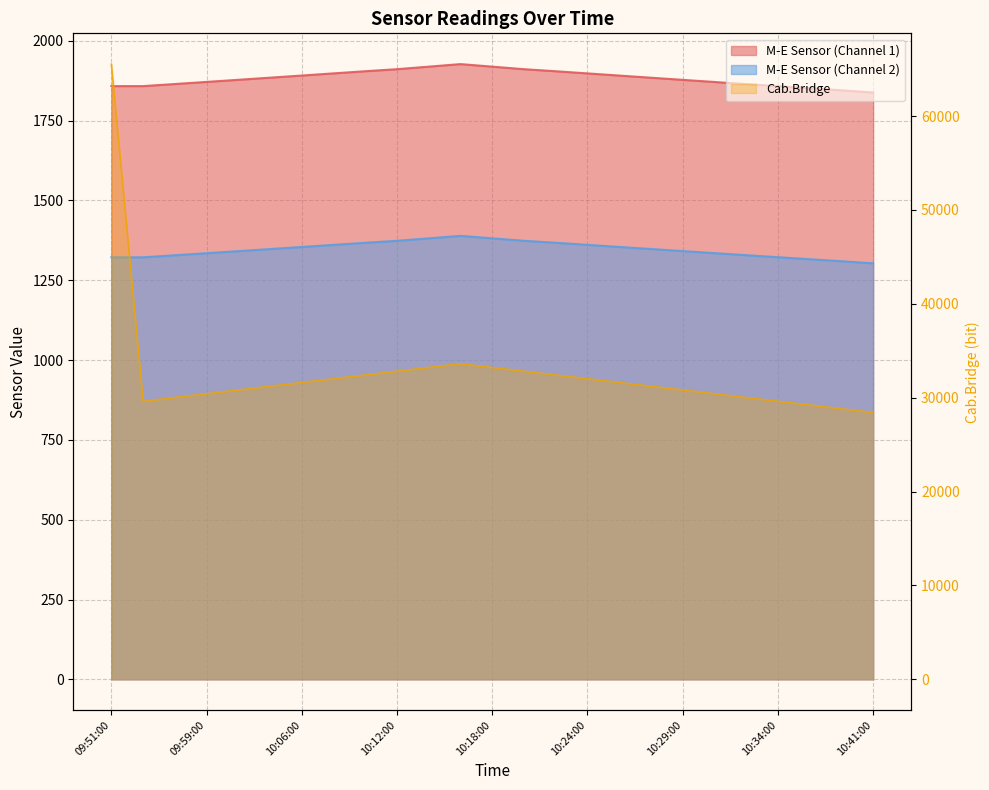

Which series has the largest range (max minus min)?

Cab.Bridge